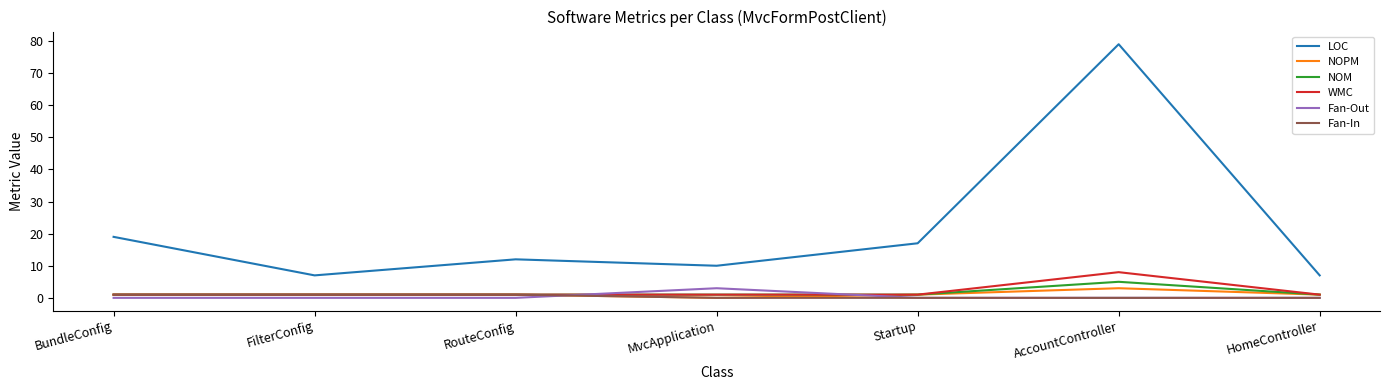

Which series has the widest spread of values?

LOC